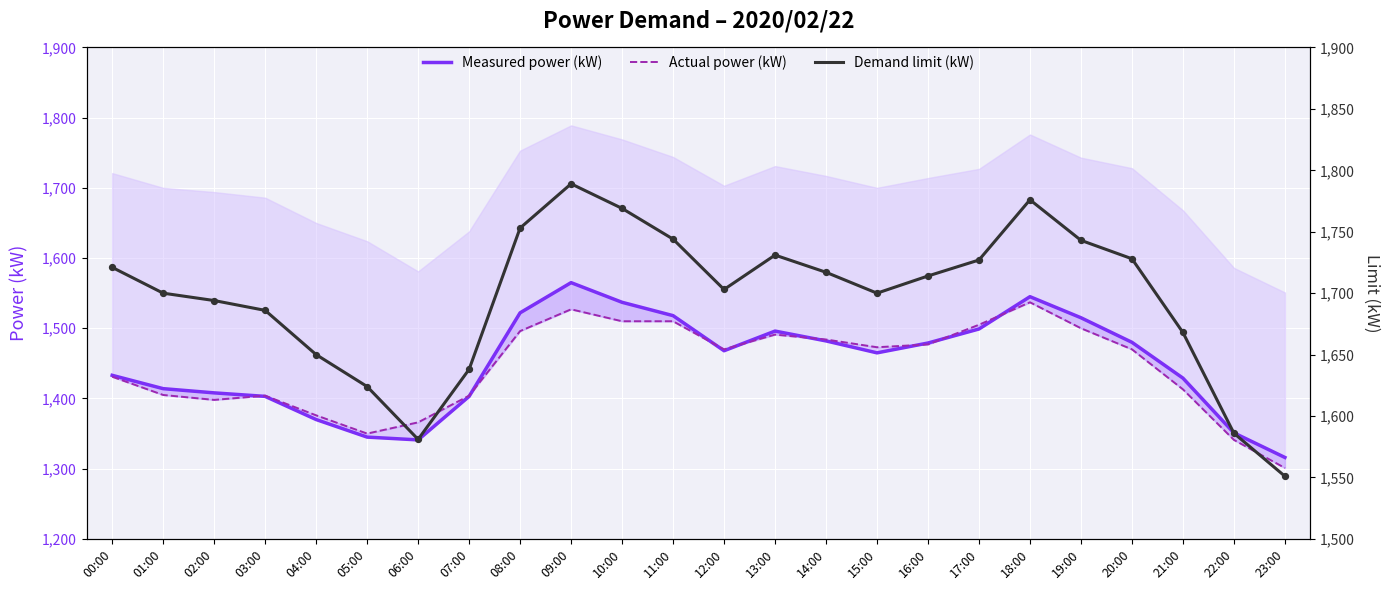

Which series has the largest total across all categories?

Demand limit (kW)